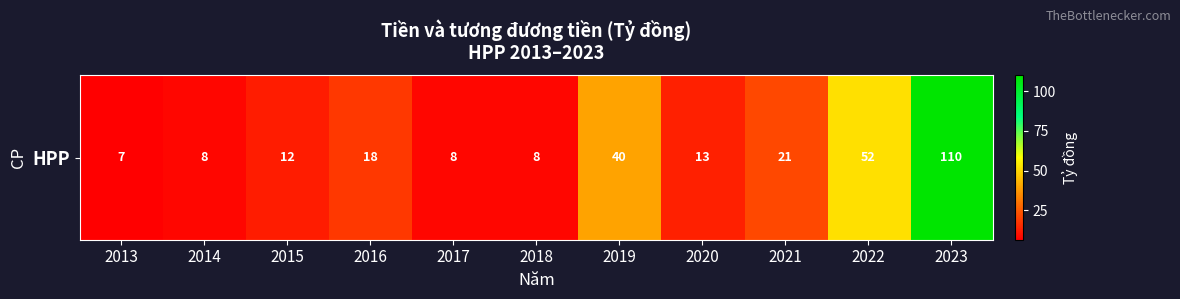

Rank the categories by value from lowest to highest.

2013, 2014, 2017, 2018, 2015, 2020, 2016, 2021, 2019, 2022, 2023